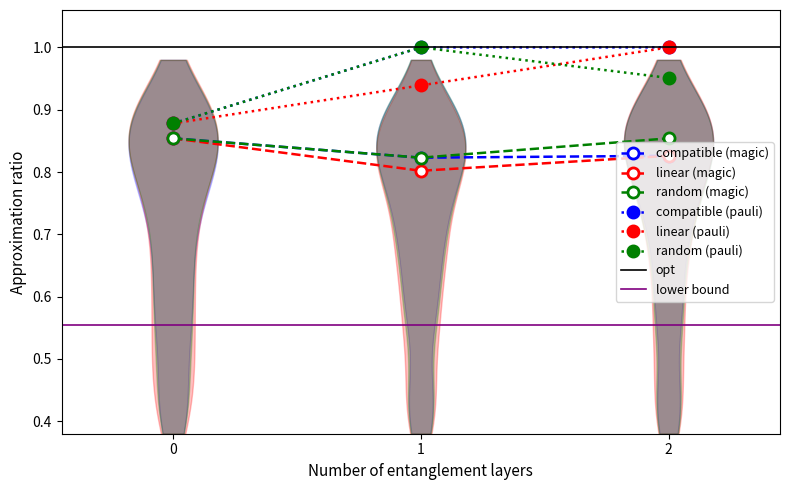

Rank the series at 0 from highest to lowest value.

compatible (pauli), linear (pauli), random (pauli), compatible (magic), linear (magic), random (magic)